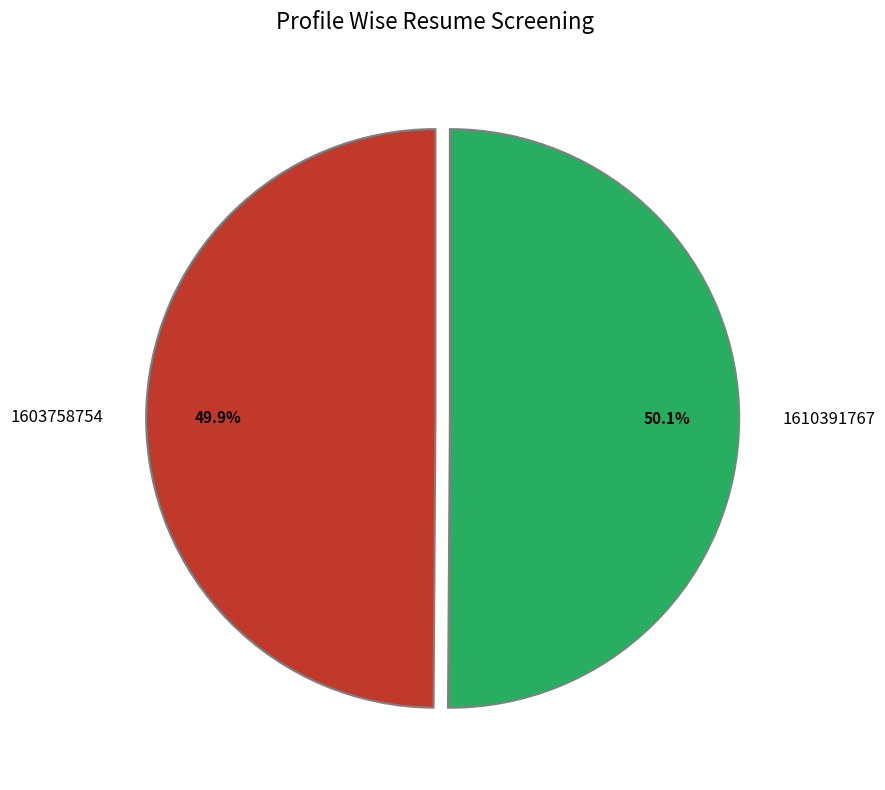

To the nearest percent, what percentage of the pie is 1610391767?

50%